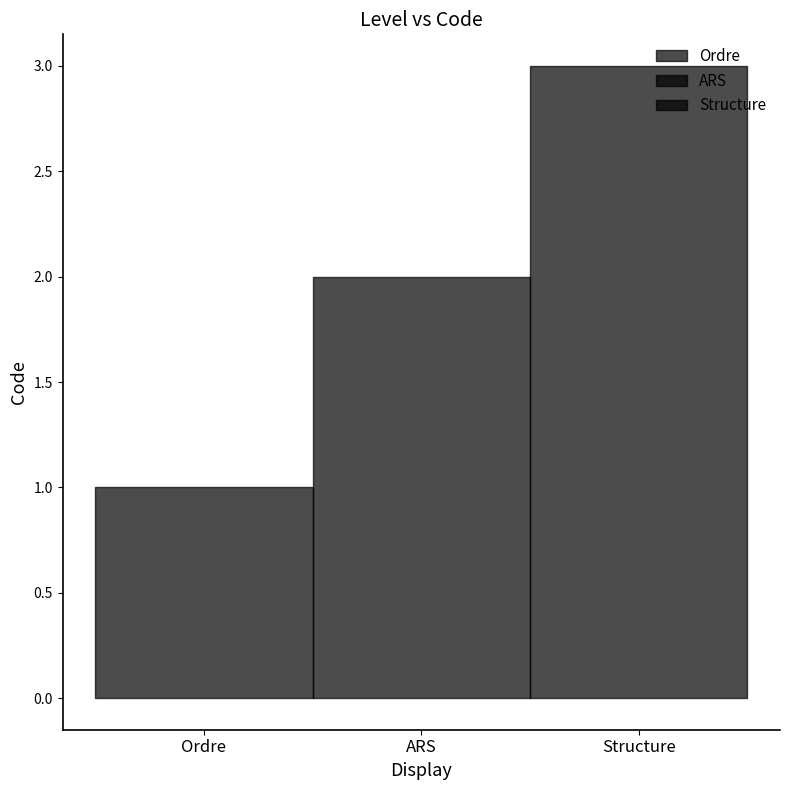

What is the sum of all values?

6